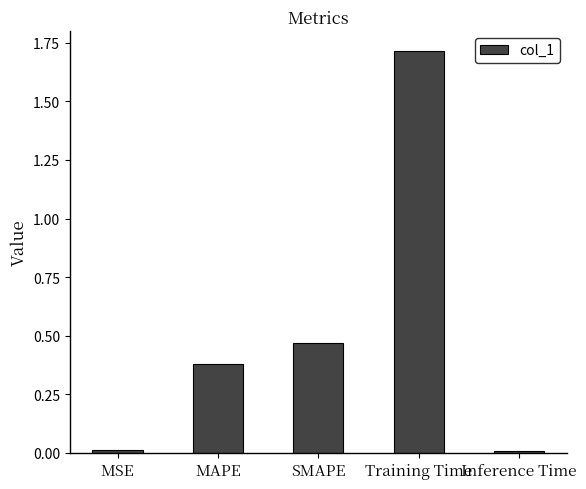

What is the difference between the maximum and minimum values?

1.7